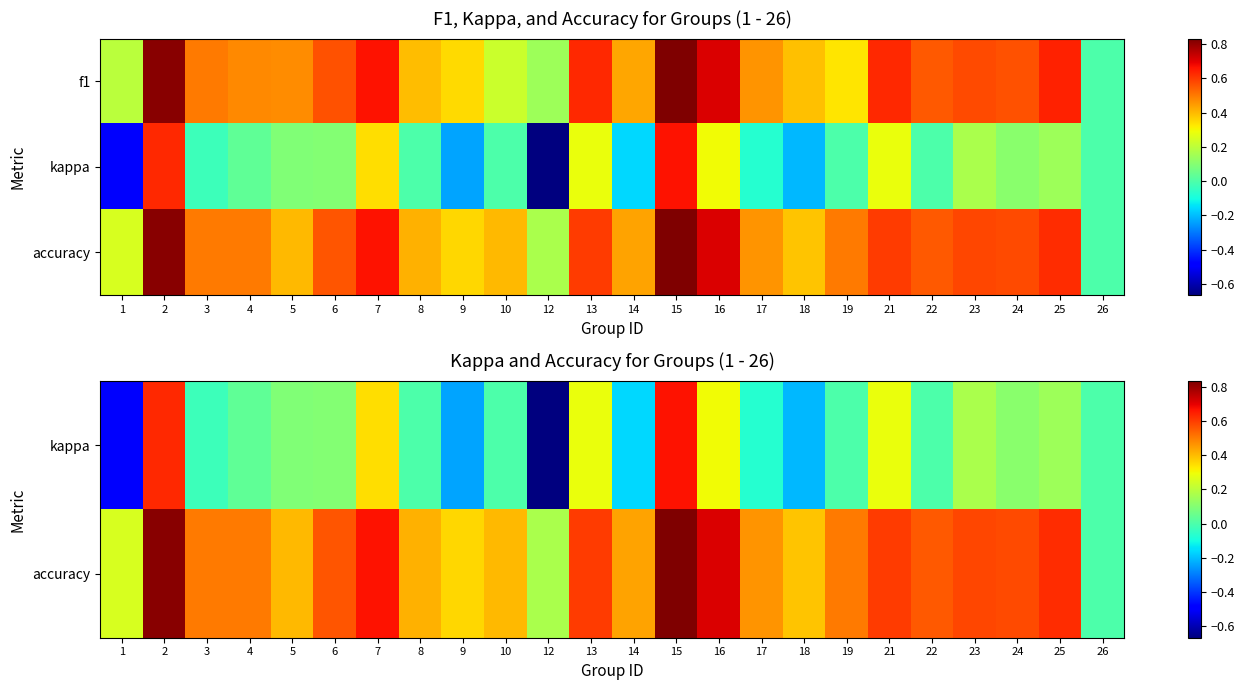

What is the maximum value shown in the chart?

0.8